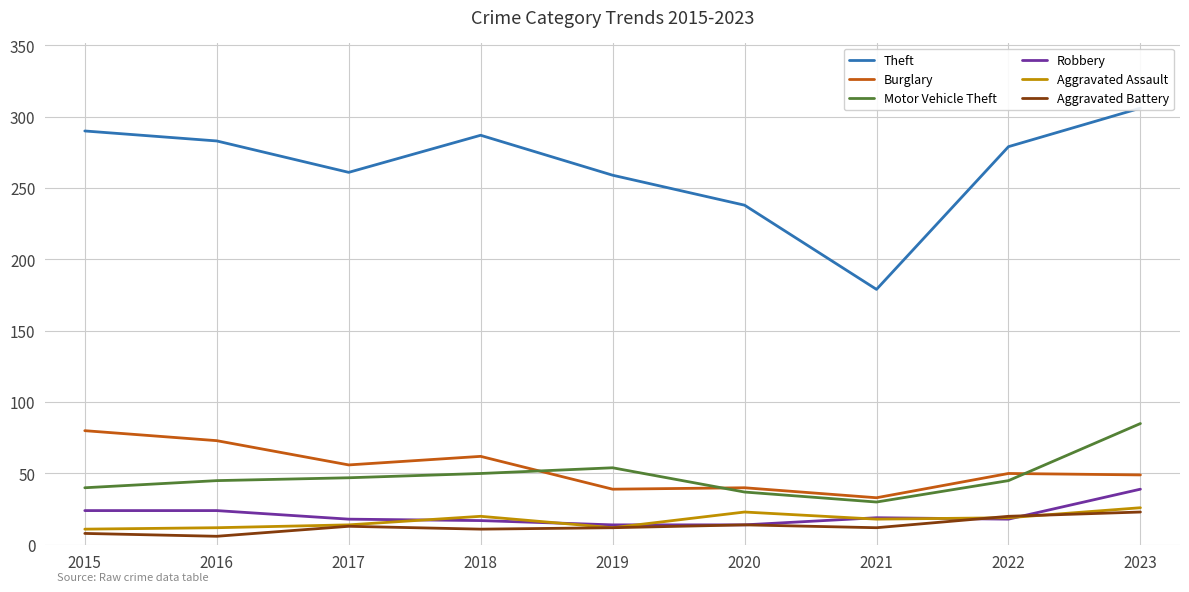

How many distinct data groups are displayed?

6